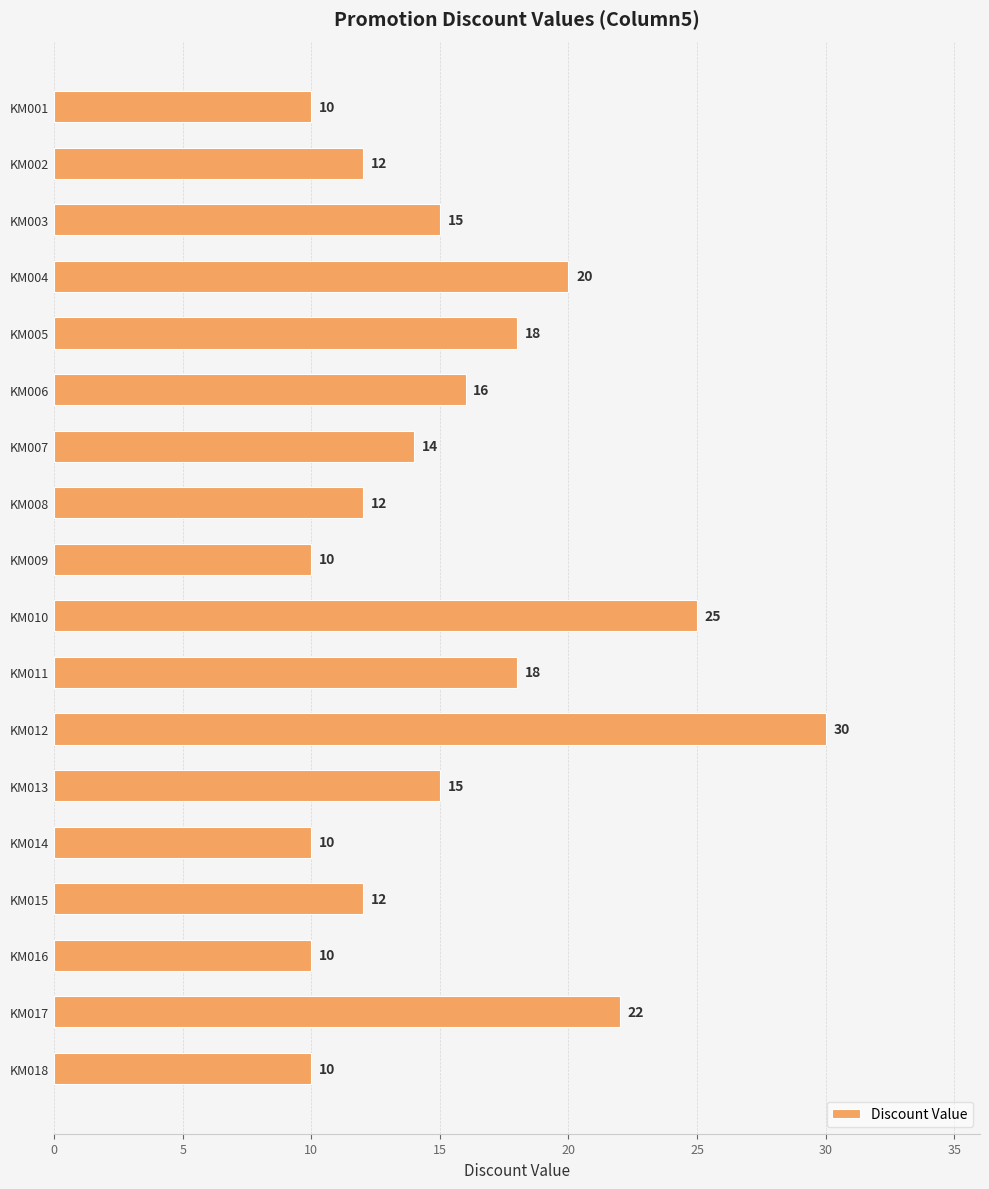

The chart shows a value of 12 at KM008. True or false?

True